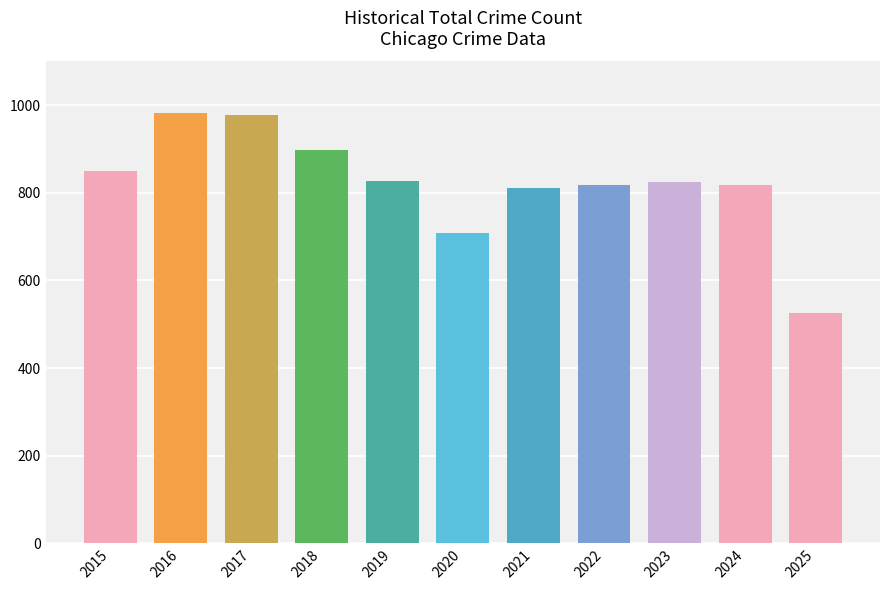

At which label does the data first exceed 825?

2015